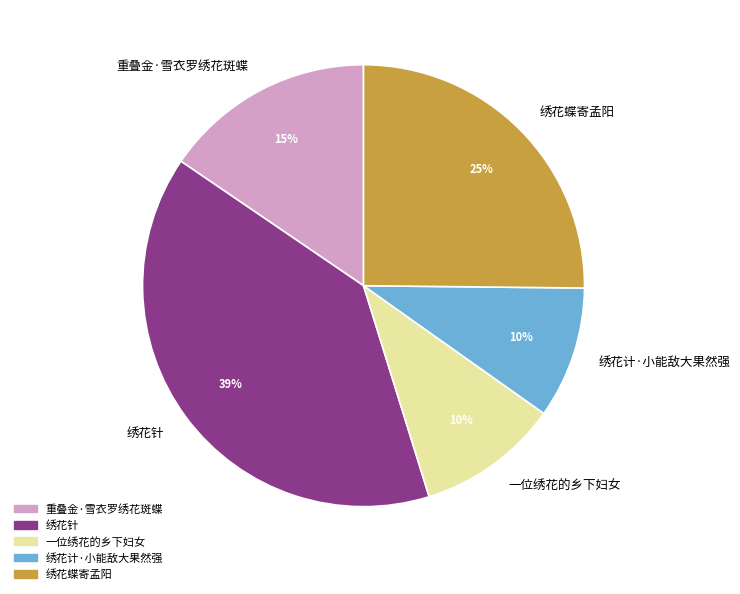

The 绣花蝶寄孟阳 slice represents 18% of the pie. True or false?

False